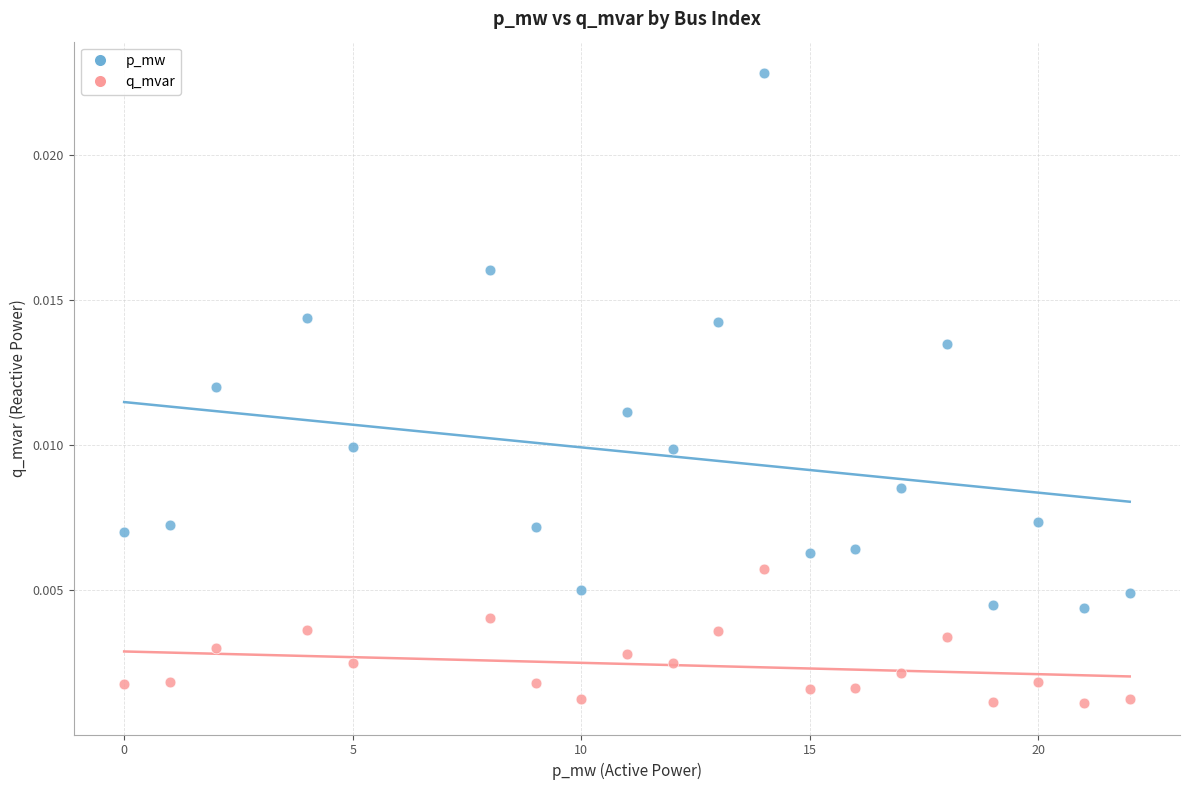

Across all data points, what is the range of X values (max minus min)?

22.0